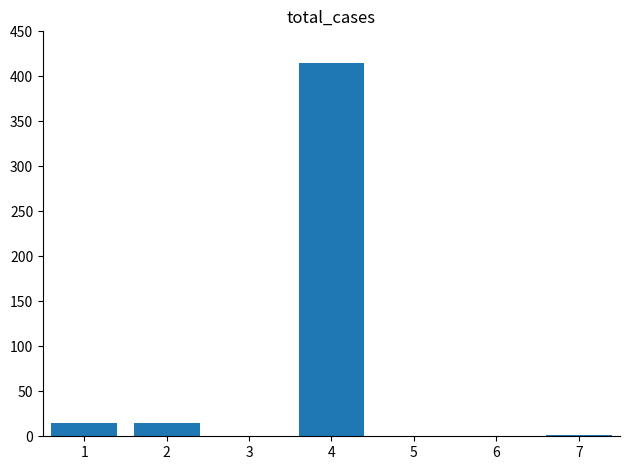

What is the sum of all values?

446